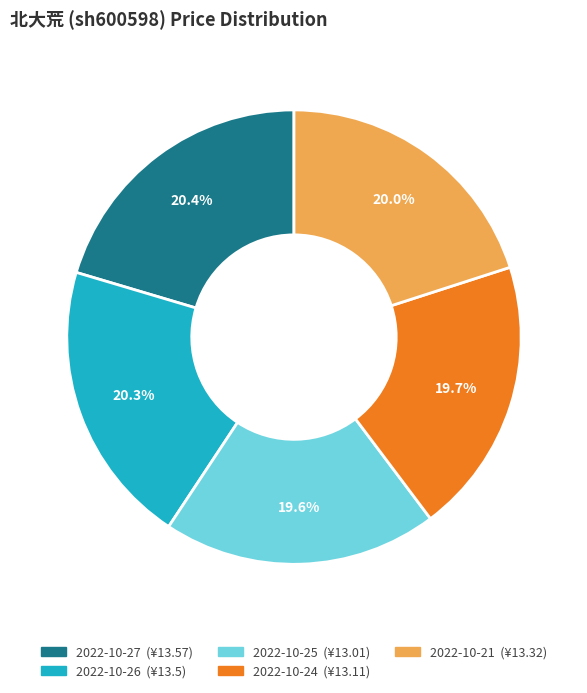

To the nearest percent, what portion does 2022-10-25 represent?

20%